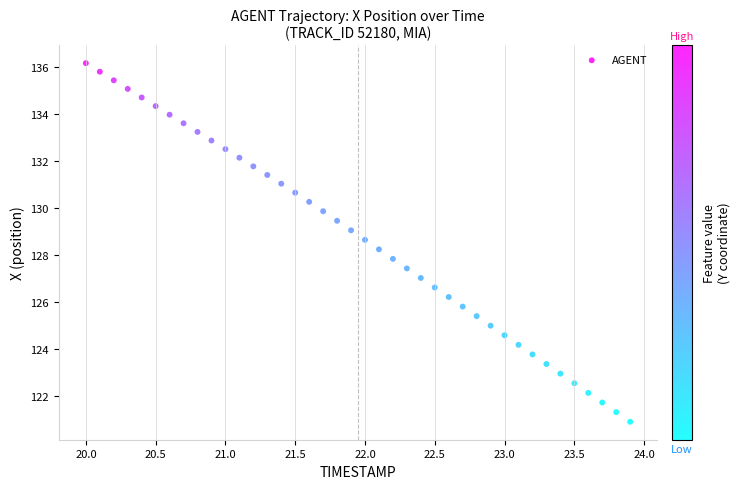

What is the range of Y values (max minus min)?

15.3